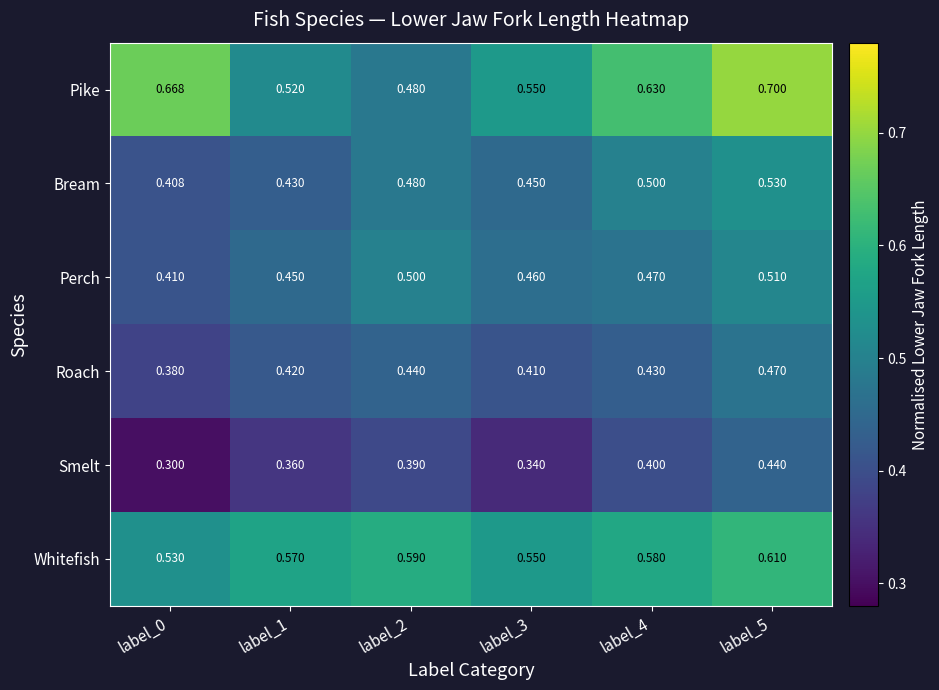

At which category is the sum across all series the highest?

label_5